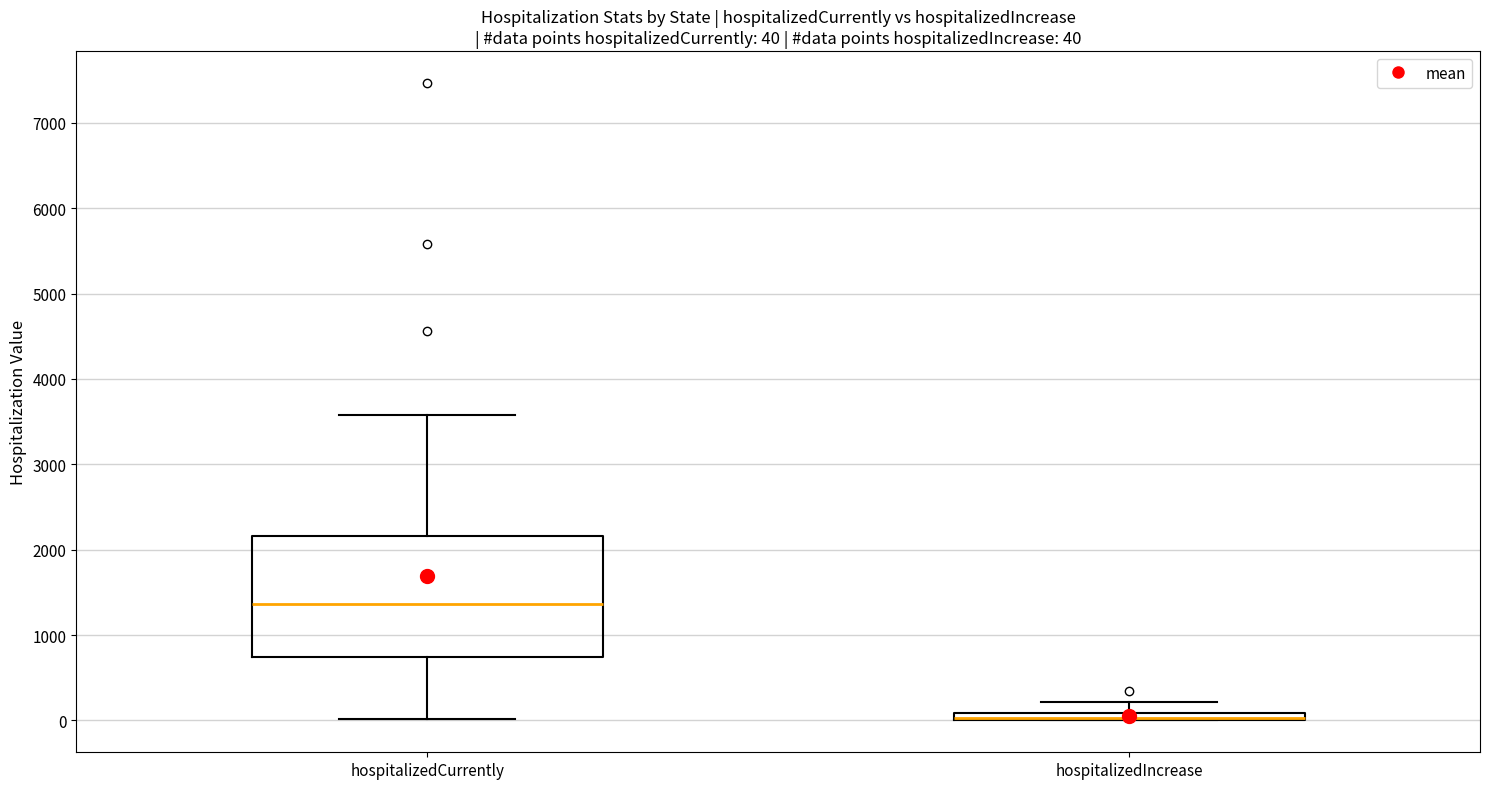

Comparing the boxes themselves (not the whiskers), which one is the tallest?

hospitalizedCurrently